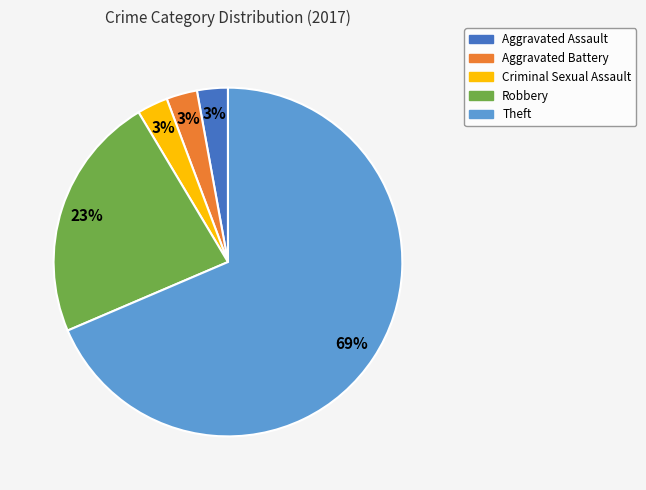

The Robbery slice represents 15% of the pie. True or false?

False